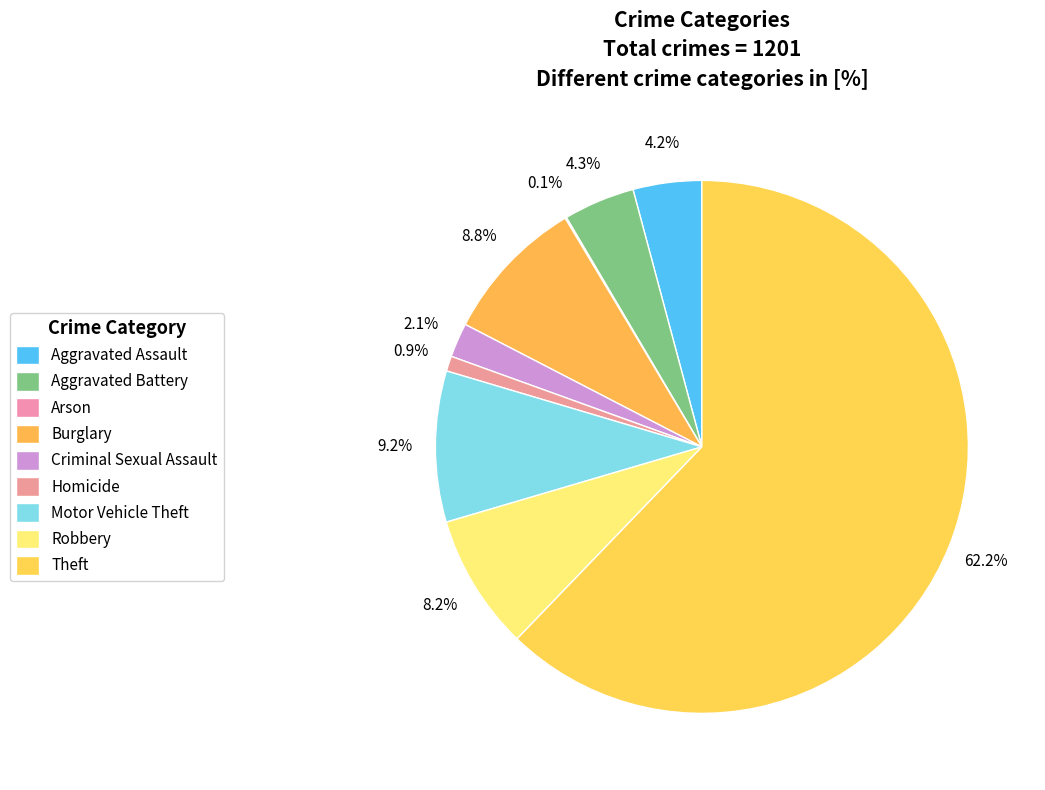

To the nearest percent, what portion does Aggravated Assault represent?

4%